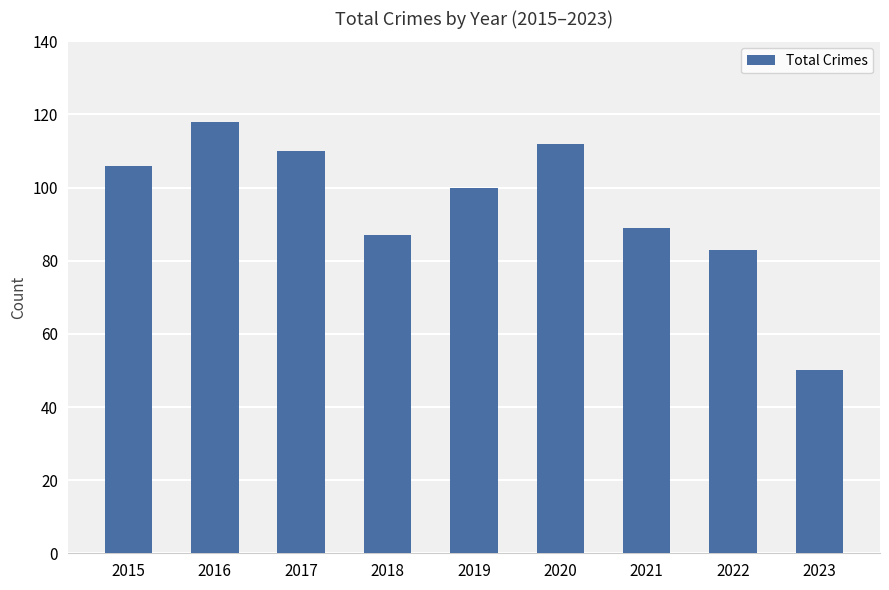

What is the difference between the values at 2023 and 2022?

33